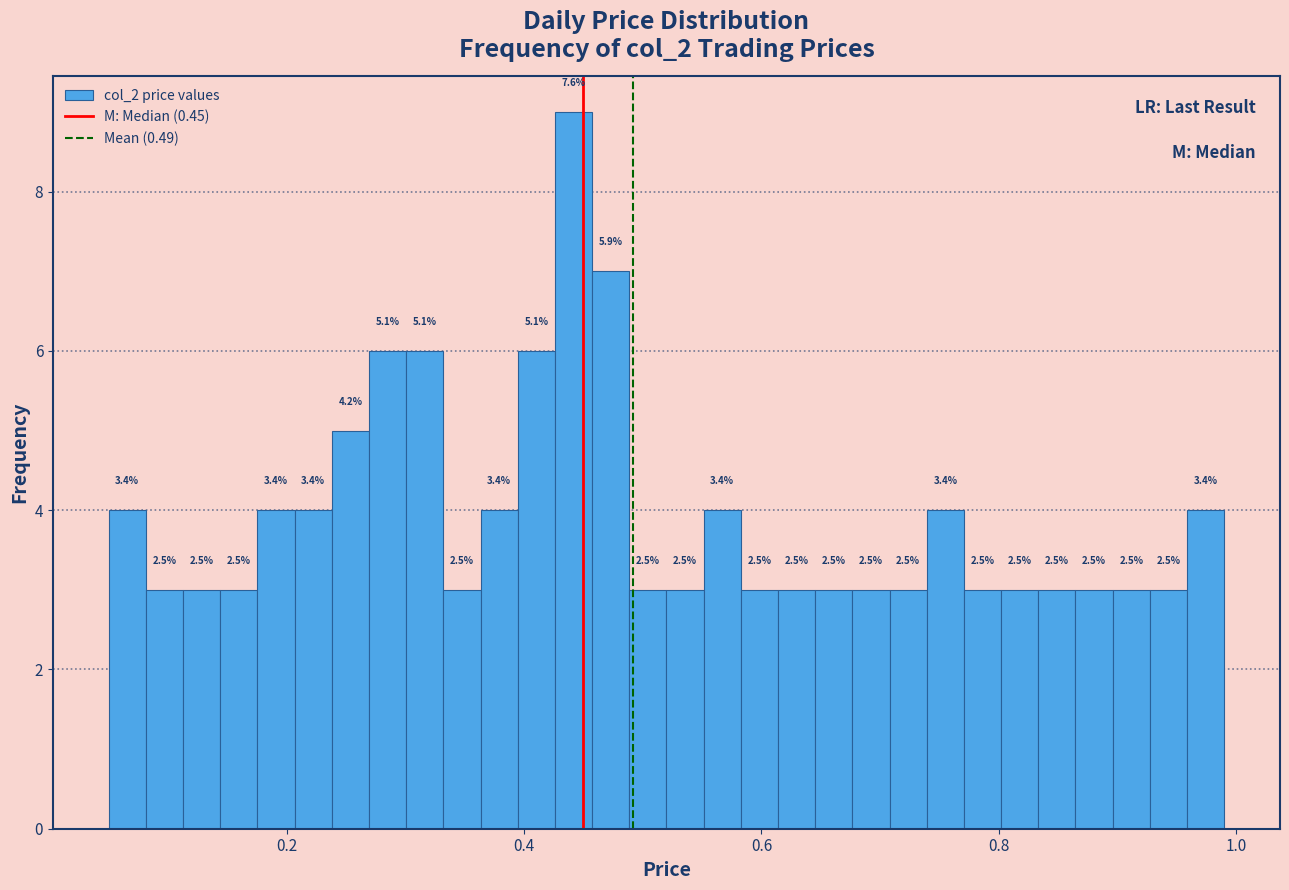

Around what value on the x-axis is the tallest bar? Give the approximate position of its centre, as read against the axis.

0.44